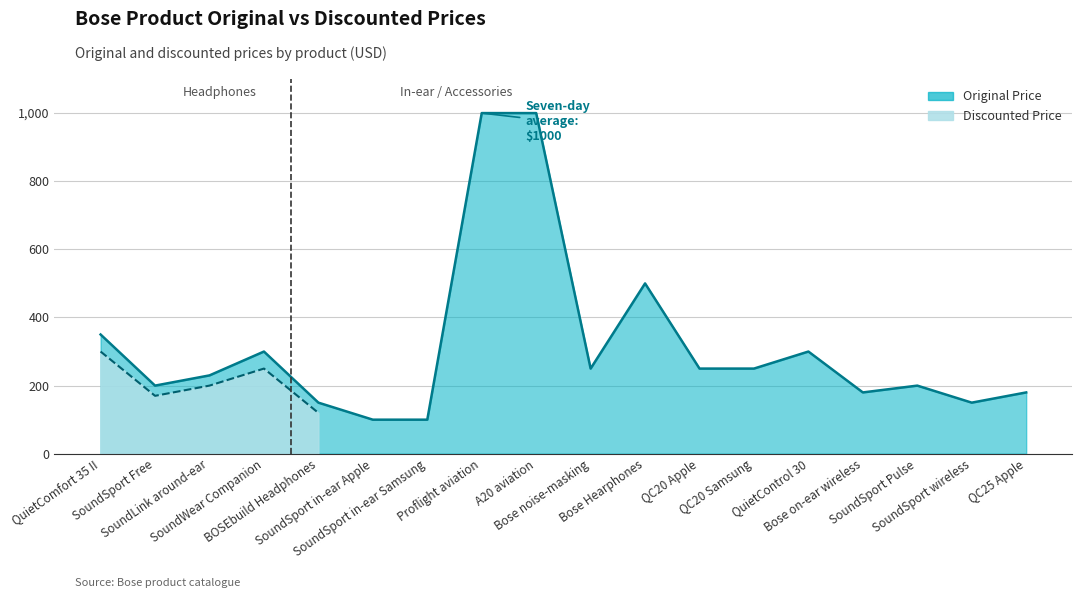

What is the label of the 13th point from the left?

QC20 Samsung